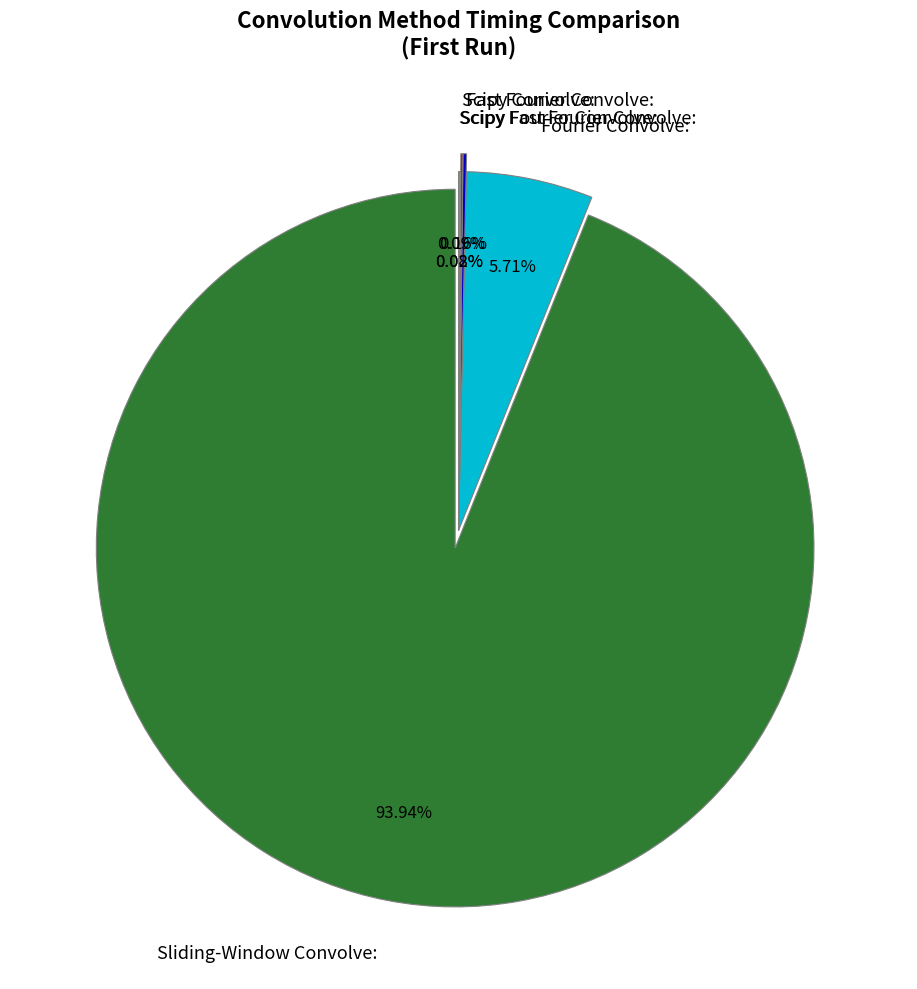

How many slices are in this pie chart?

6